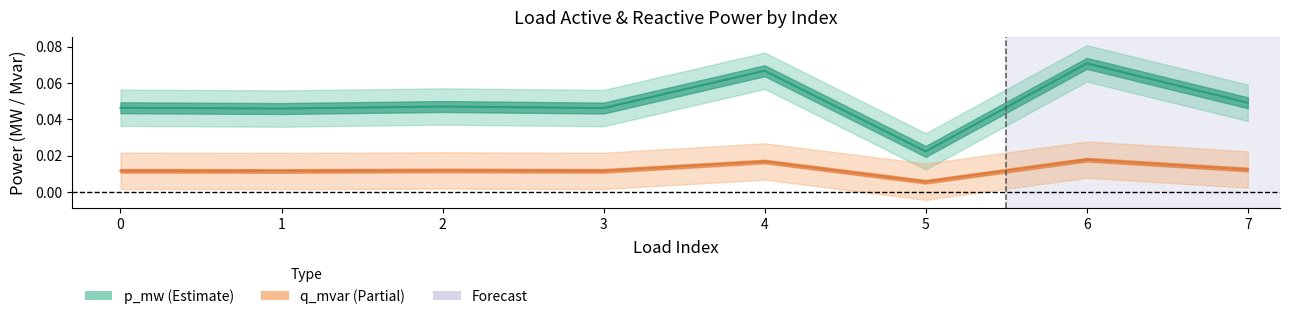

Which has a higher value, 3 or 5?

3